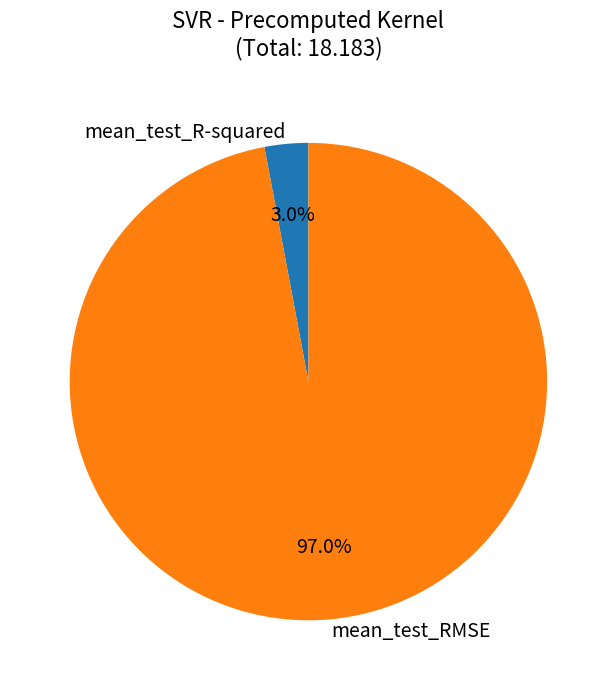

To the nearest percent, what is the difference between the mean_test_RMSE and mean_test_R-squared slice percentages?

94%